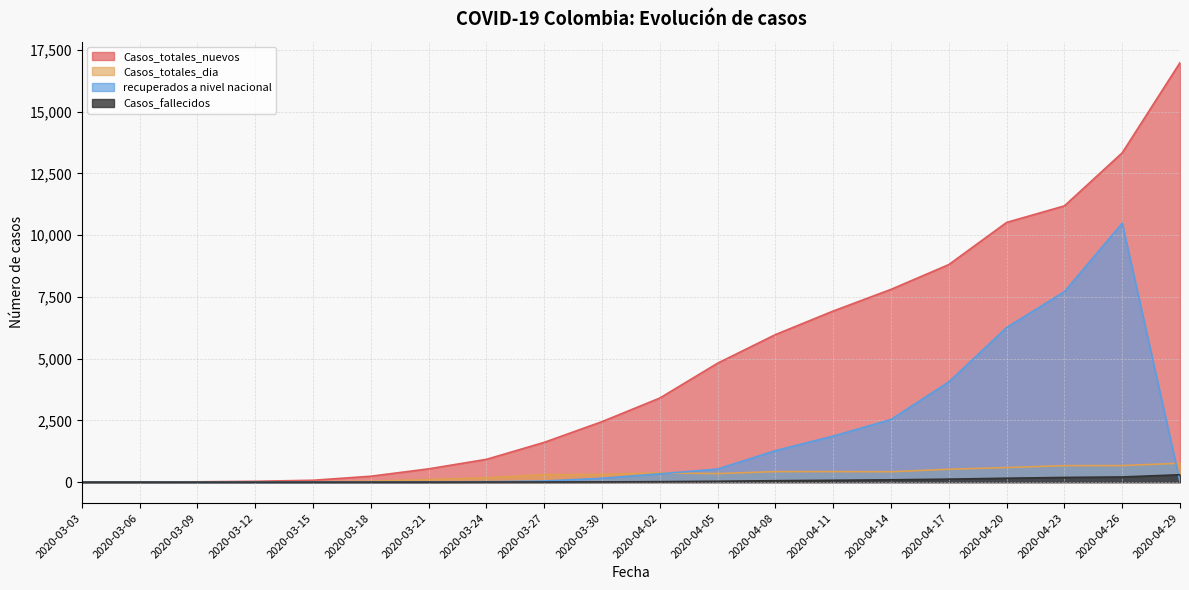

What is the sum of the Casos_fallecidos values at 2020-03-27 and 2020-04-20?

162